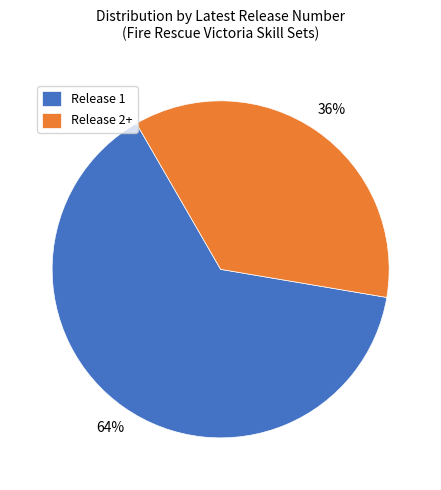

Between Release 2+ and Release 1, which is larger?

Release 1